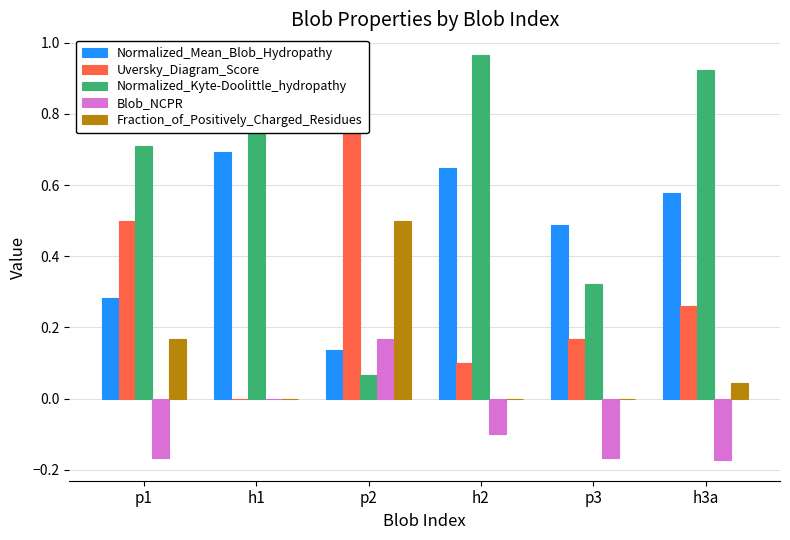

What is the sum of the Blob_NCPR values at p3 and h2?

-0.3